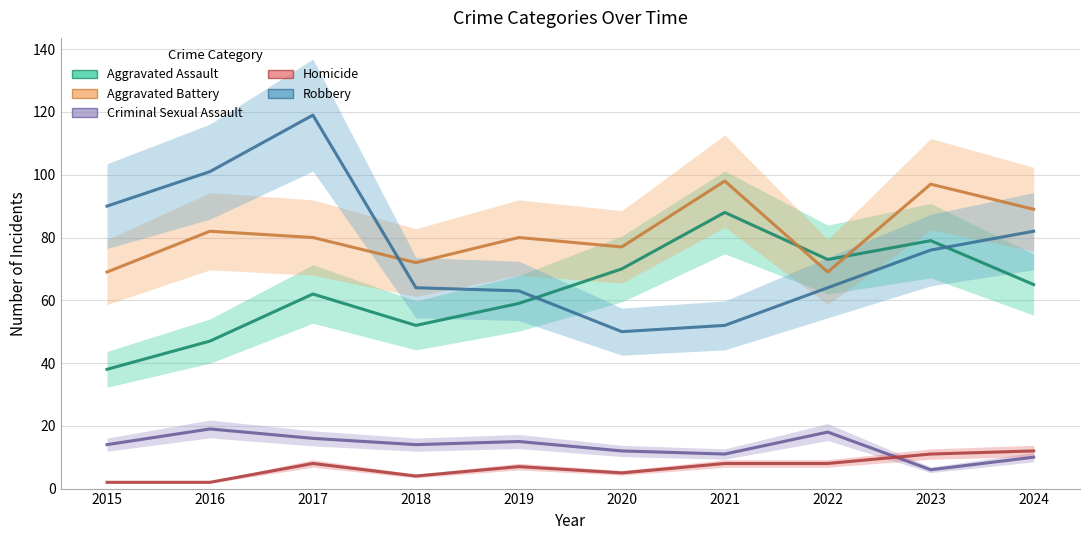

At which label is Homicide closest to 7?

2019